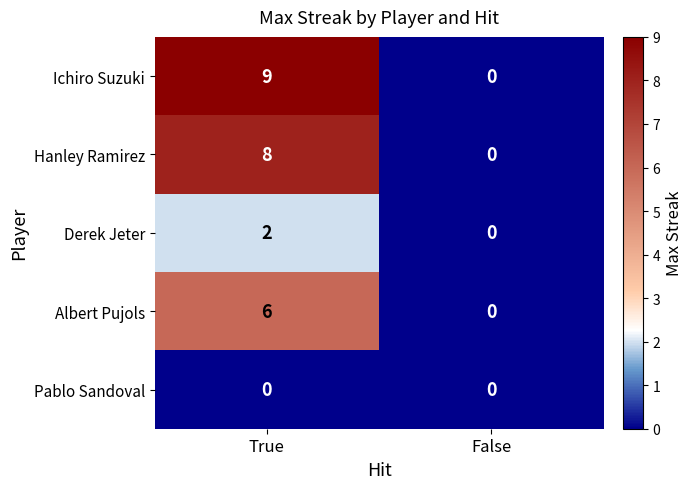

How many distinct data groups are displayed?

5